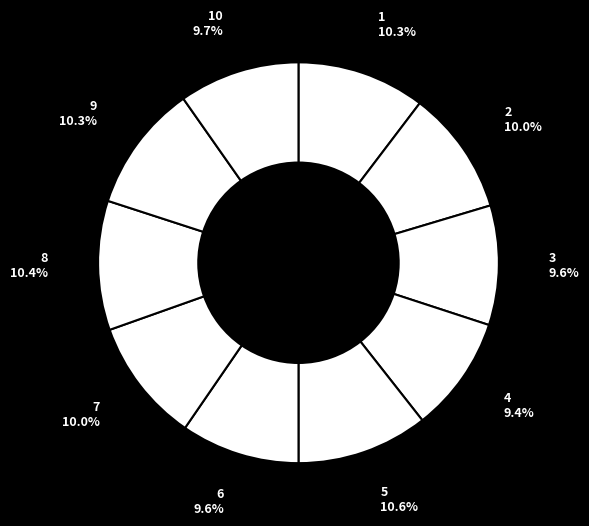

How many slices are in this pie chart?

10